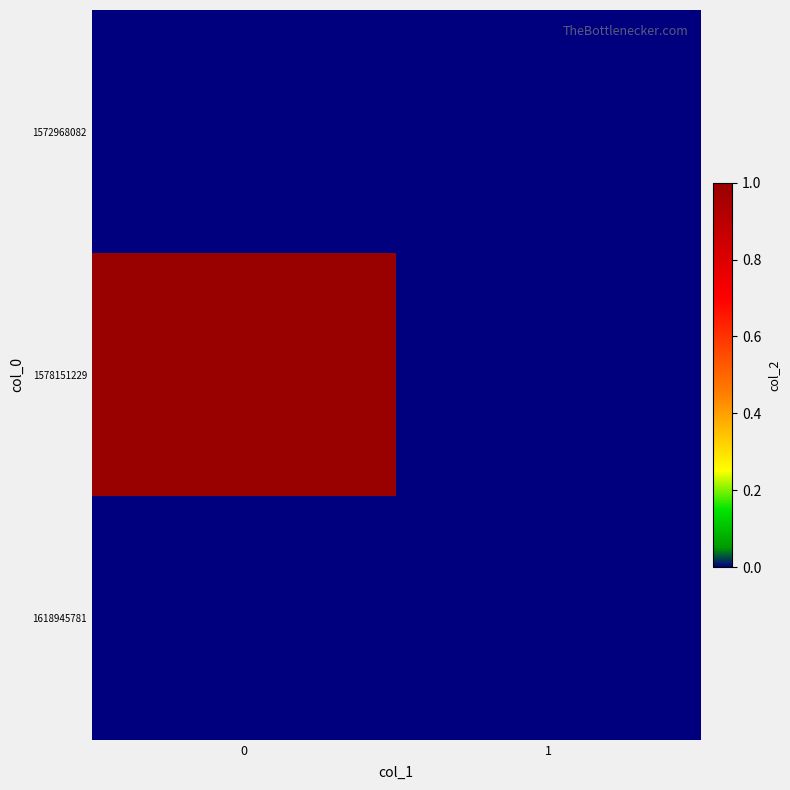

Which series has the largest total across all categories?

1578151229